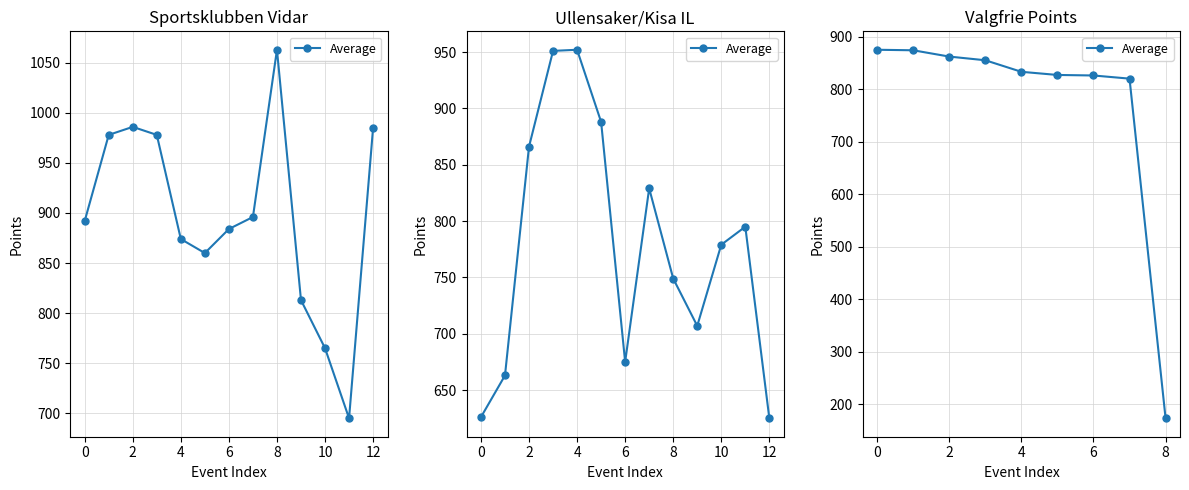

What is the smallest value displayed?

173